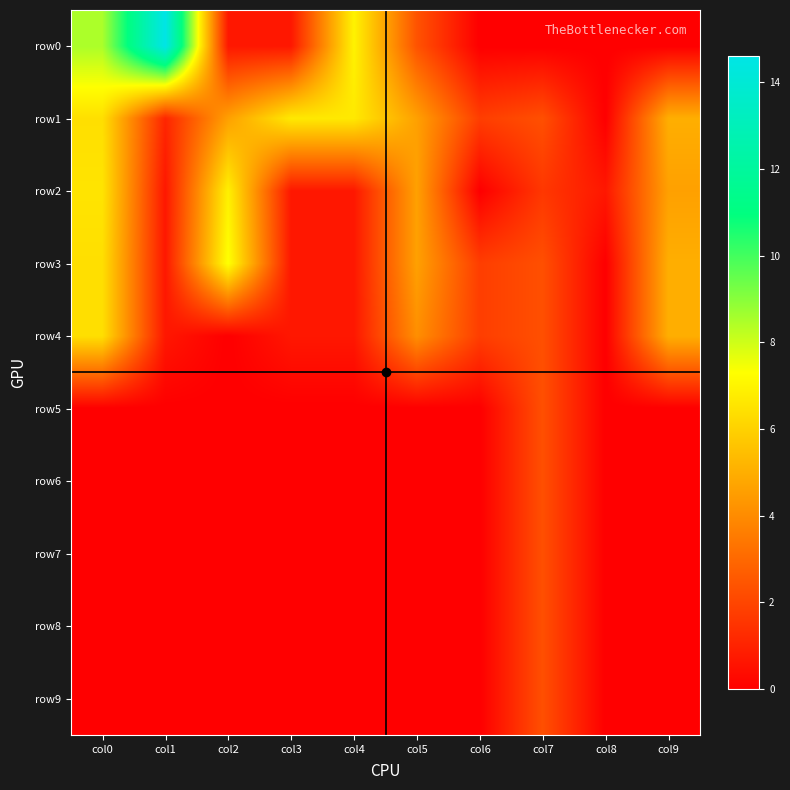

Which series has the largest total across all categories?

row1